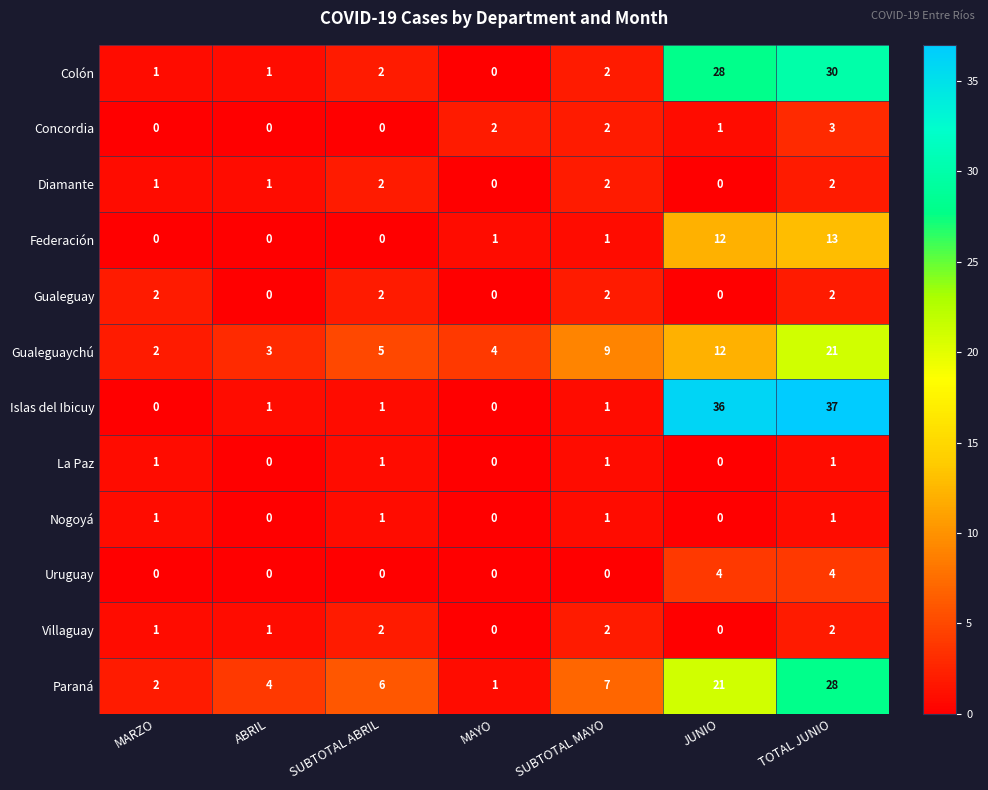

What is the maximum value shown in the chart?

37